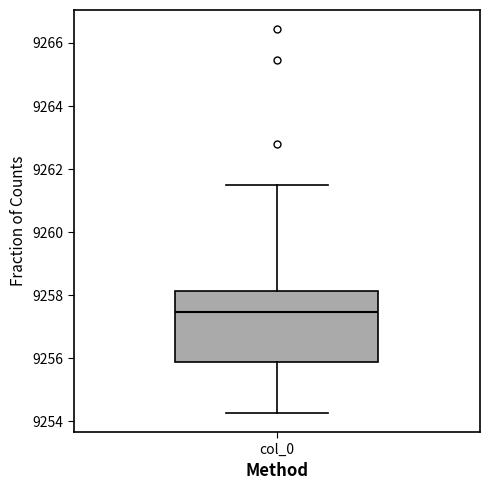

Read this box plot against the y-axis: the position of the median line, the range covered by the box, and the ends of both whiskers. The values are not printed on the chart, so give them approximately, as read against the axis.

median 9257.4, box 9255.8 to 9258.2, whiskers 9254.2 to 9261.6